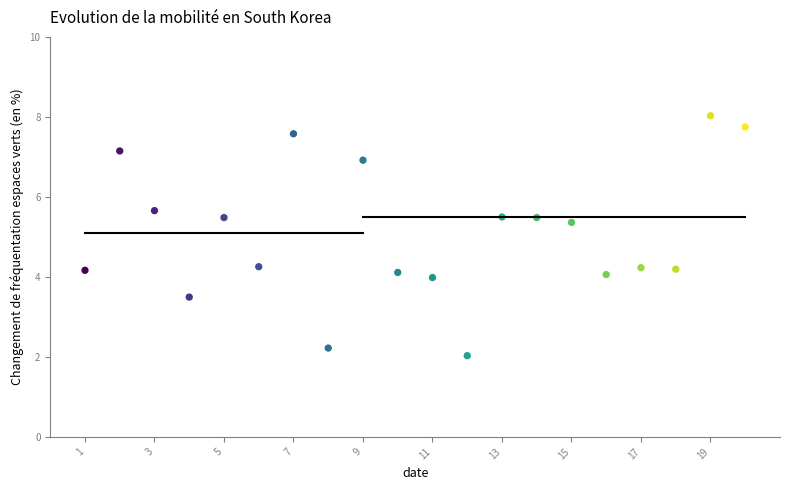

What Y value in the scatter plot is closest to 5?

5.4